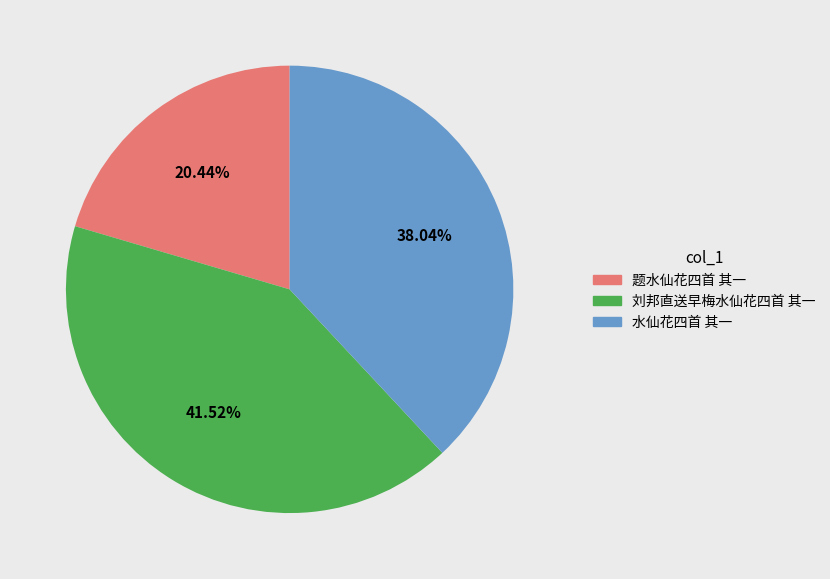

Does 题水仙花四首 其一 account for over 50% of the chart?

No